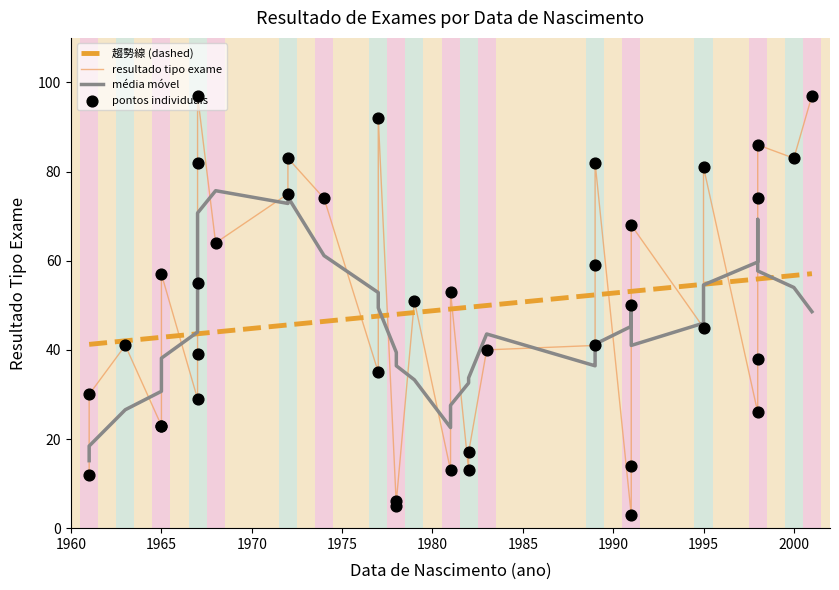

Which has a higher value, 1967-07-06 or 1998-02-25?

1967-07-06